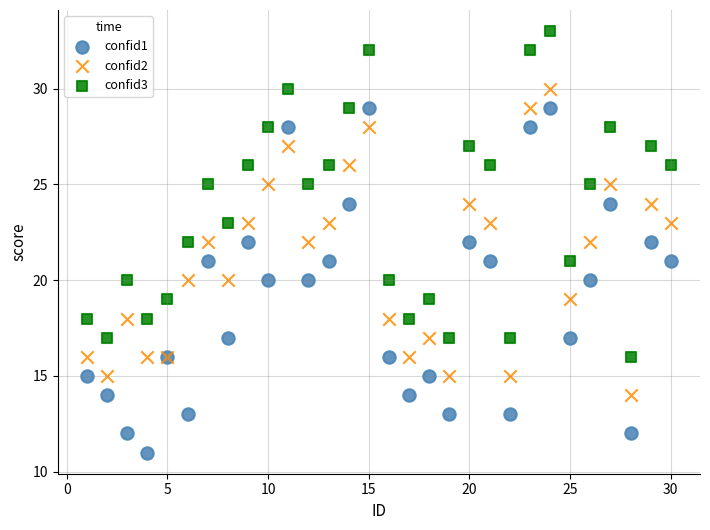

Which series reaches the minimum Y coordinate?

confid1